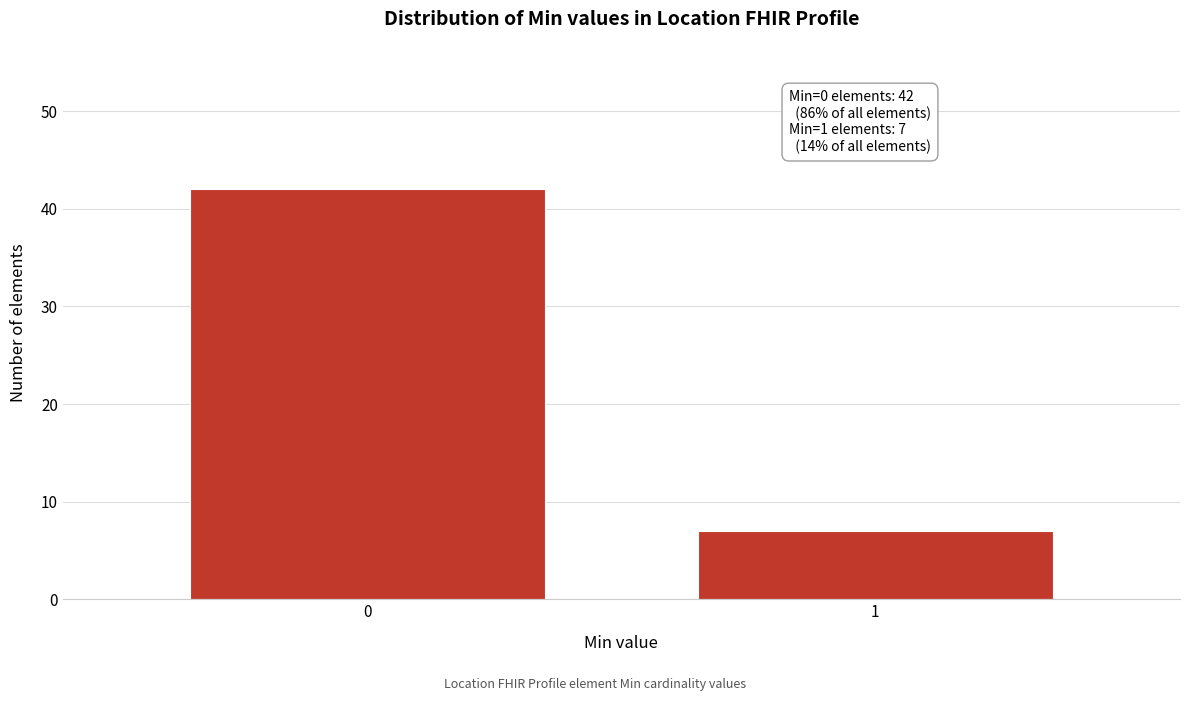

Reading left to right, transcribe all the data shown in this chart.

0=42	1=7